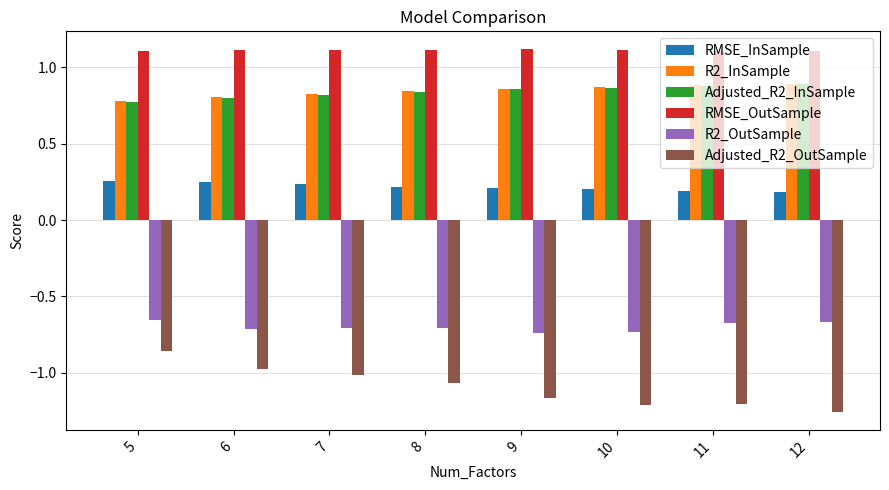

How many RMSE_OutSample values are between 1 and 2?

8